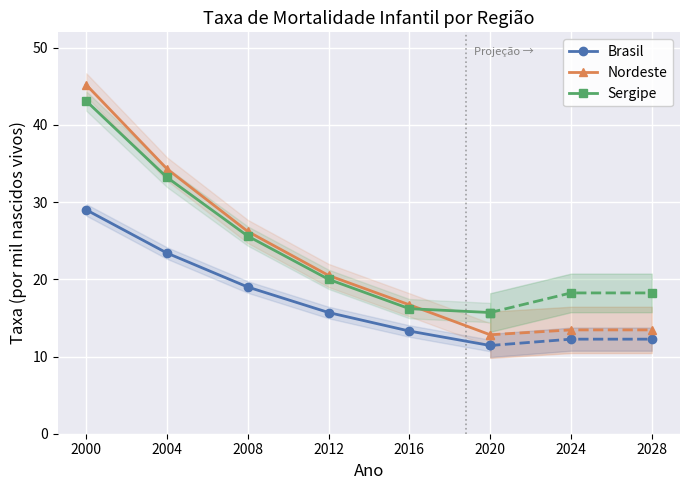

Which series changed the most between 2008 and 2016?

Nordeste